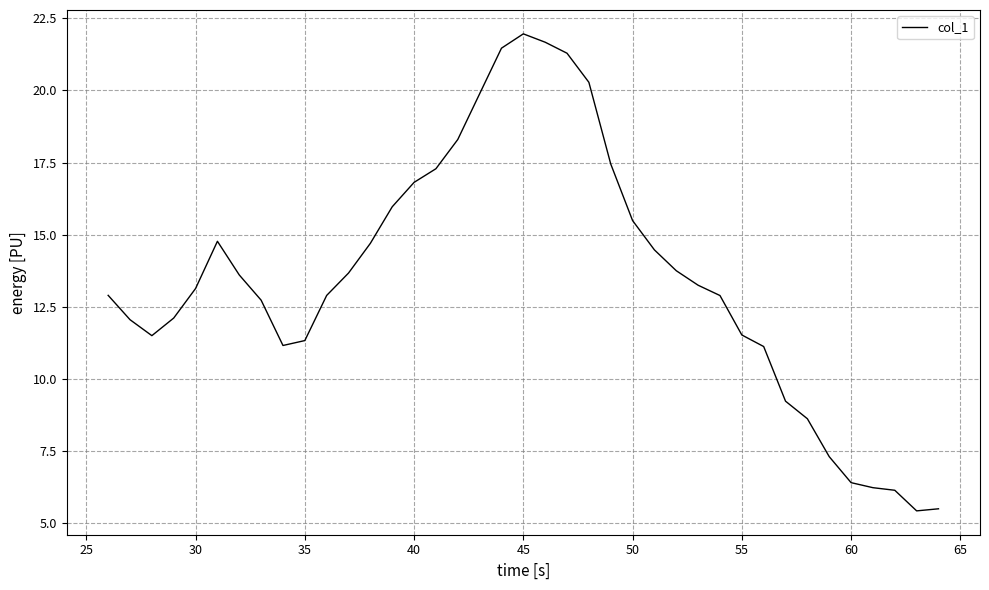

What is the greatest value displayed?

22.0